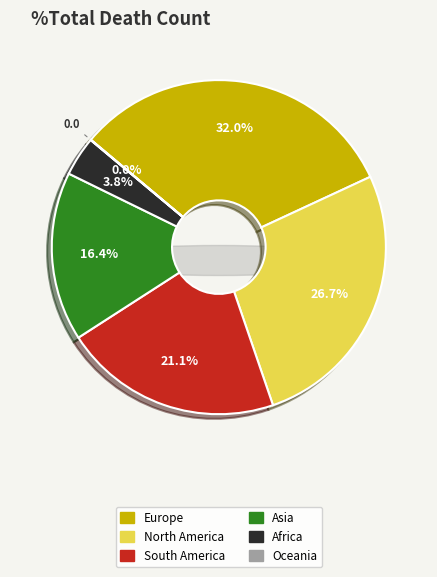

To the nearest percent, what portion does Europe represent?

32%